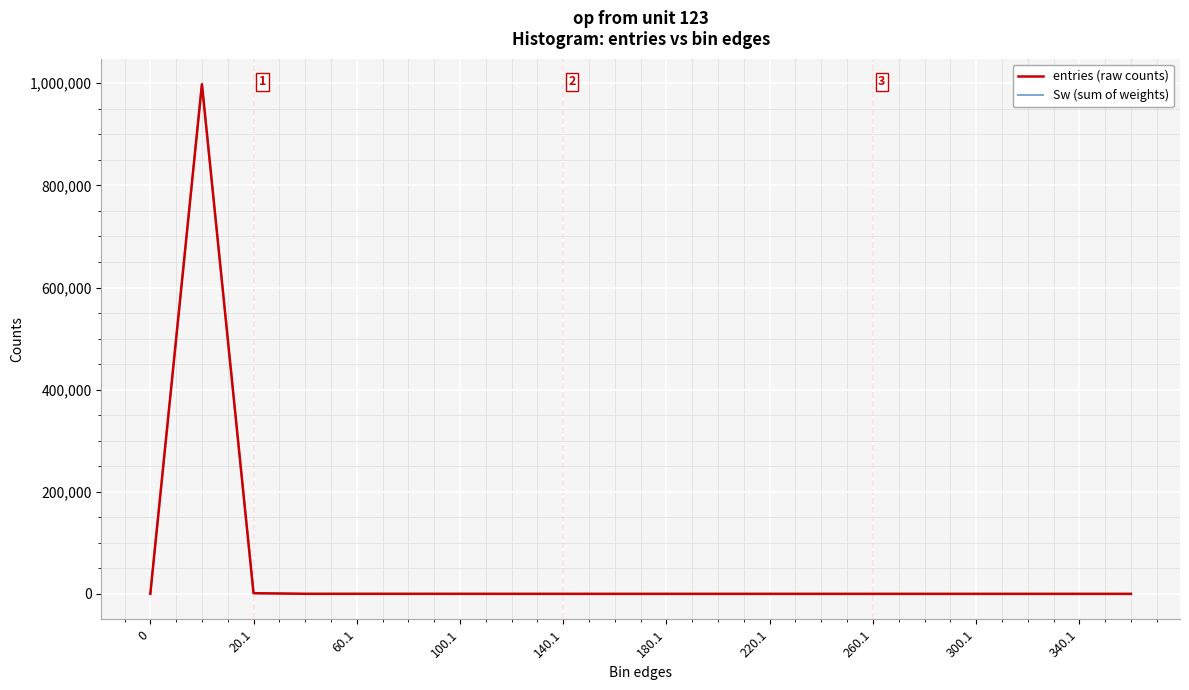

True or false: entries (raw counts) and Sw (sum of weights) intersect in this chart.

False